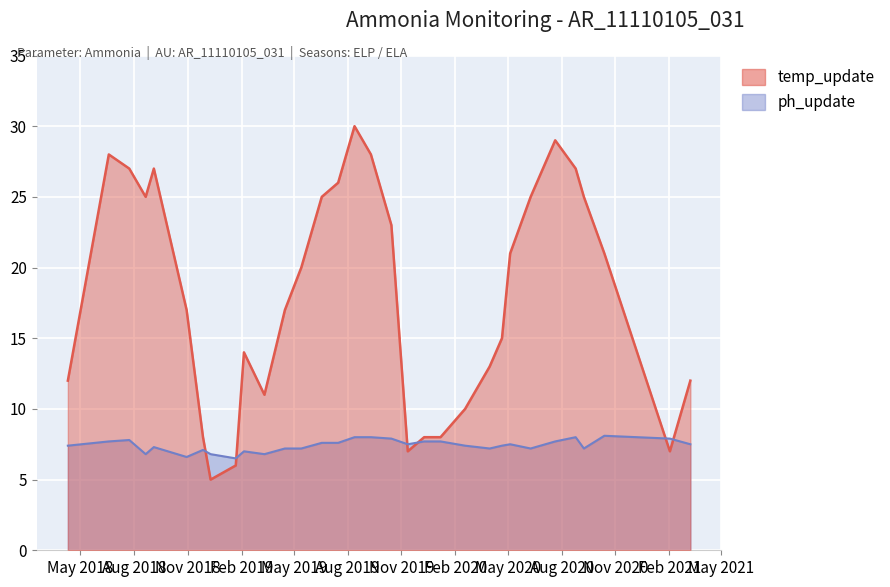

Where do temp_update and ph_update first cross each other?

2018-11-27 and 2018-12-10